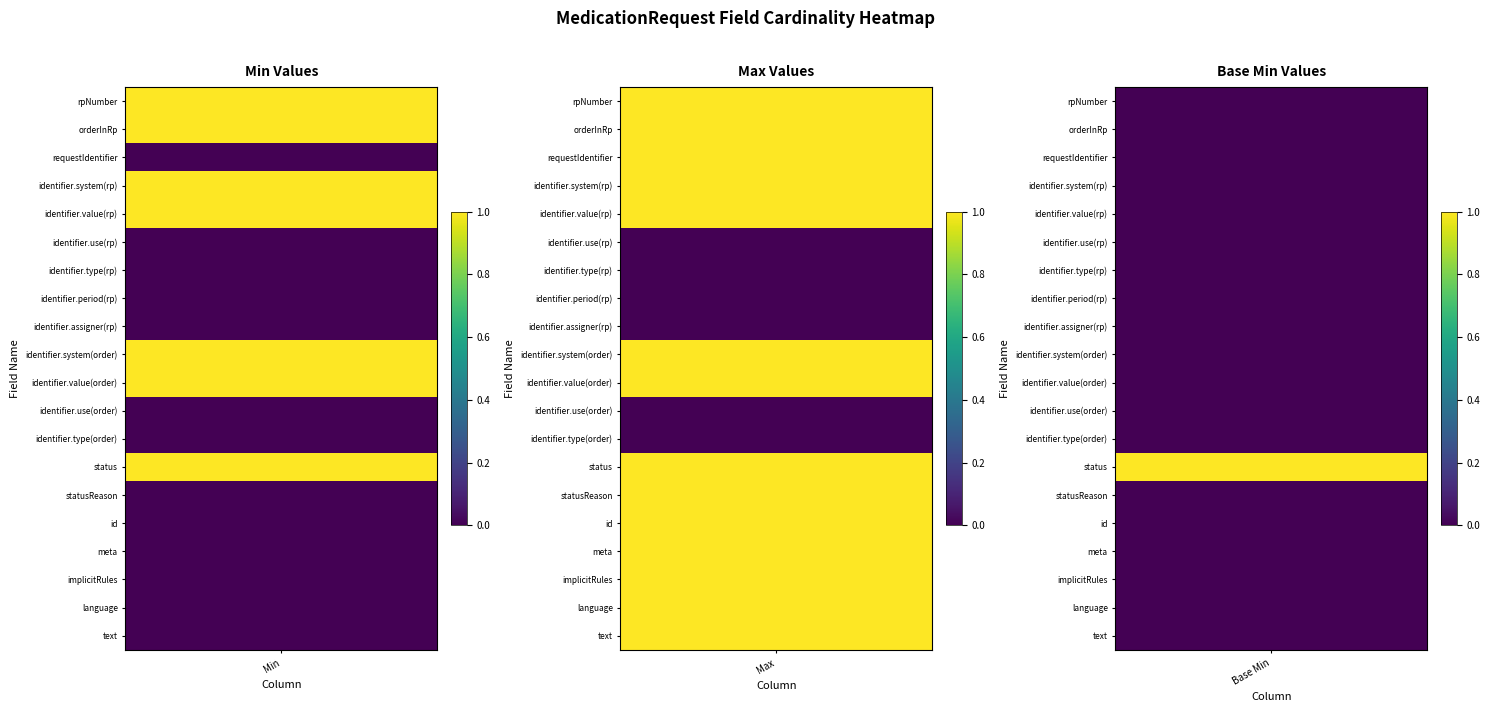

At which label does orderInRp reach its minimum?

base_min